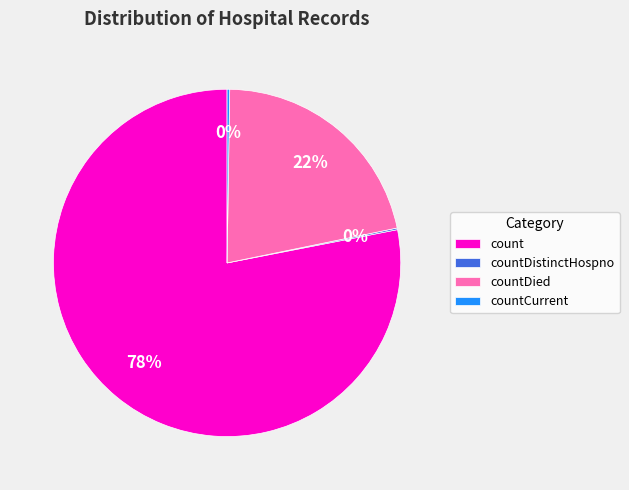

What is the largest slice in the pie chart?

count